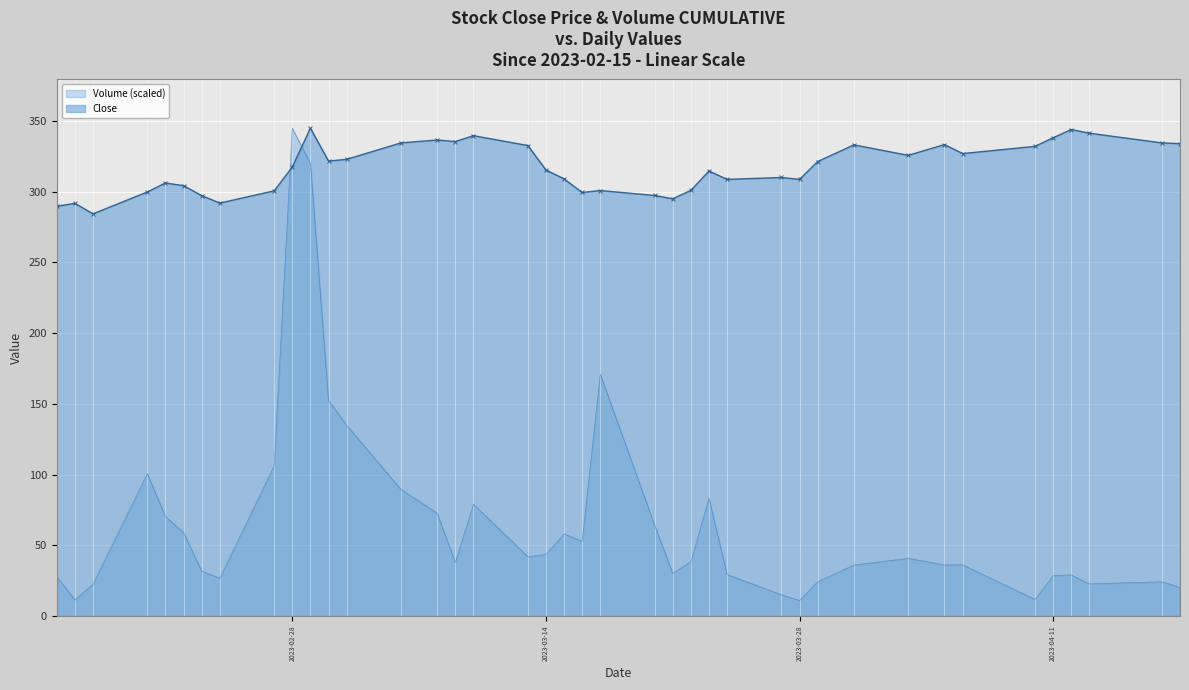

How many categories are shown in the chart?

40